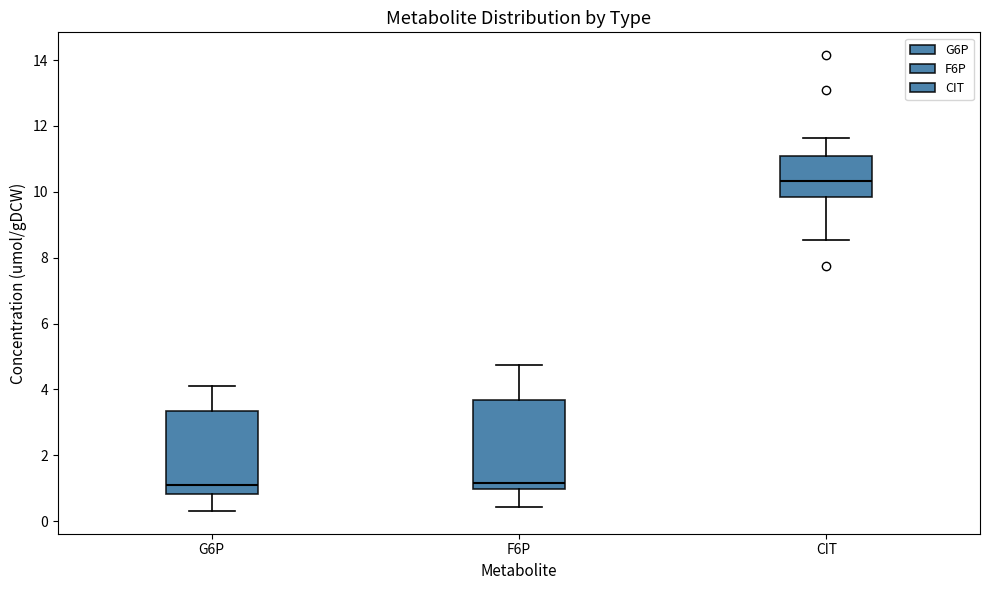

Reading left to right, transcribe this box plot: for each box, give where its median line is, the range the box spans, and where its two whiskers end, as read against the y-axis. The values are not printed on the chart, so give them approximately, as read against the axis.

G6P: median 1.2, box 0.8 to 3.4, whiskers 0.4 to 4.0
F6P: median 1.2, box 1.0 to 3.6, whiskers 0.4 to 4.8
CIT: median 10.4, box 9.8 to 11.0, whiskers 8.6 to 11.6